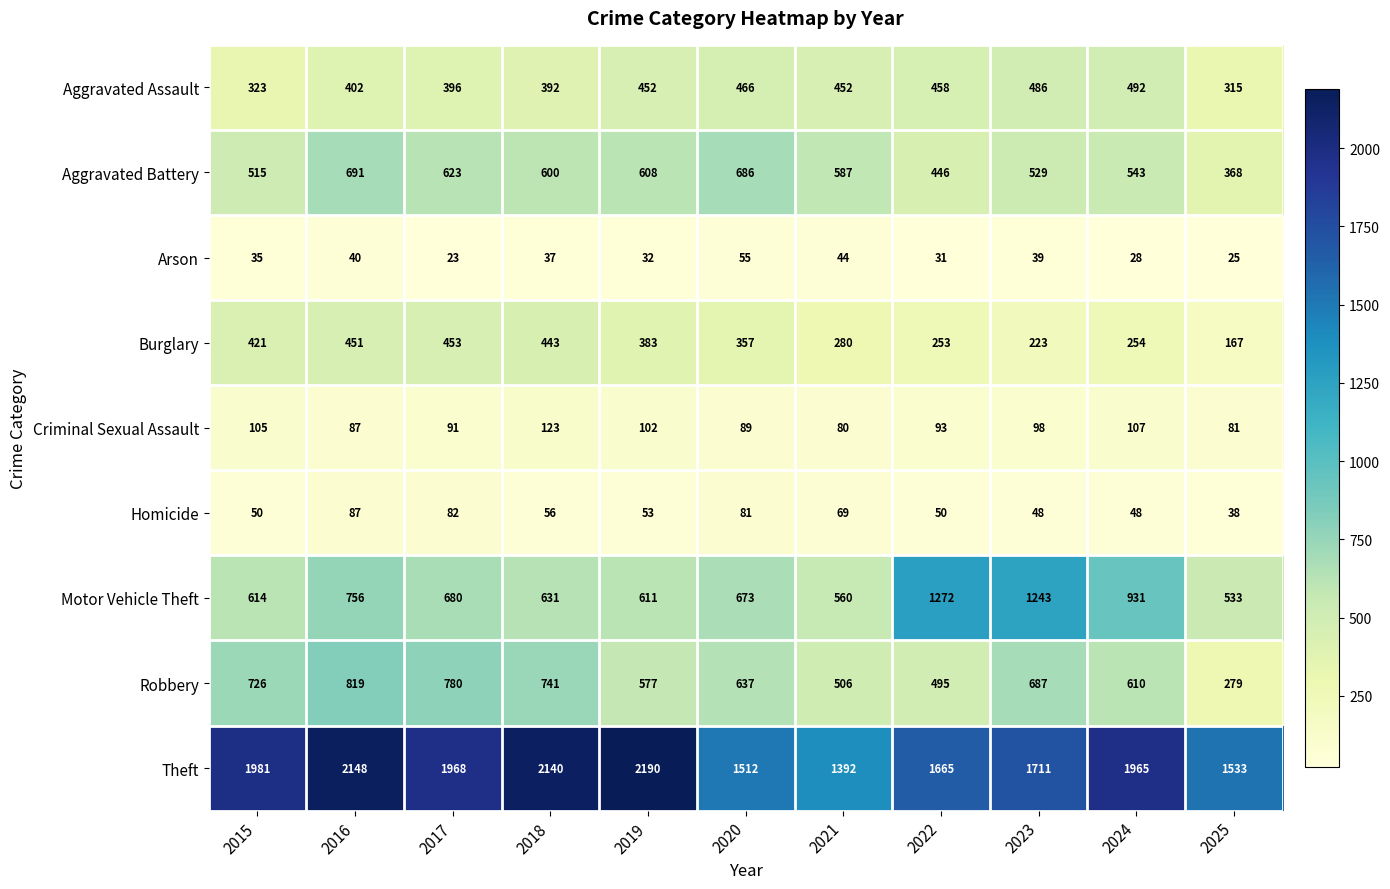

The Criminal Sexual Assault series shows 120 at 2016. True or false?

False